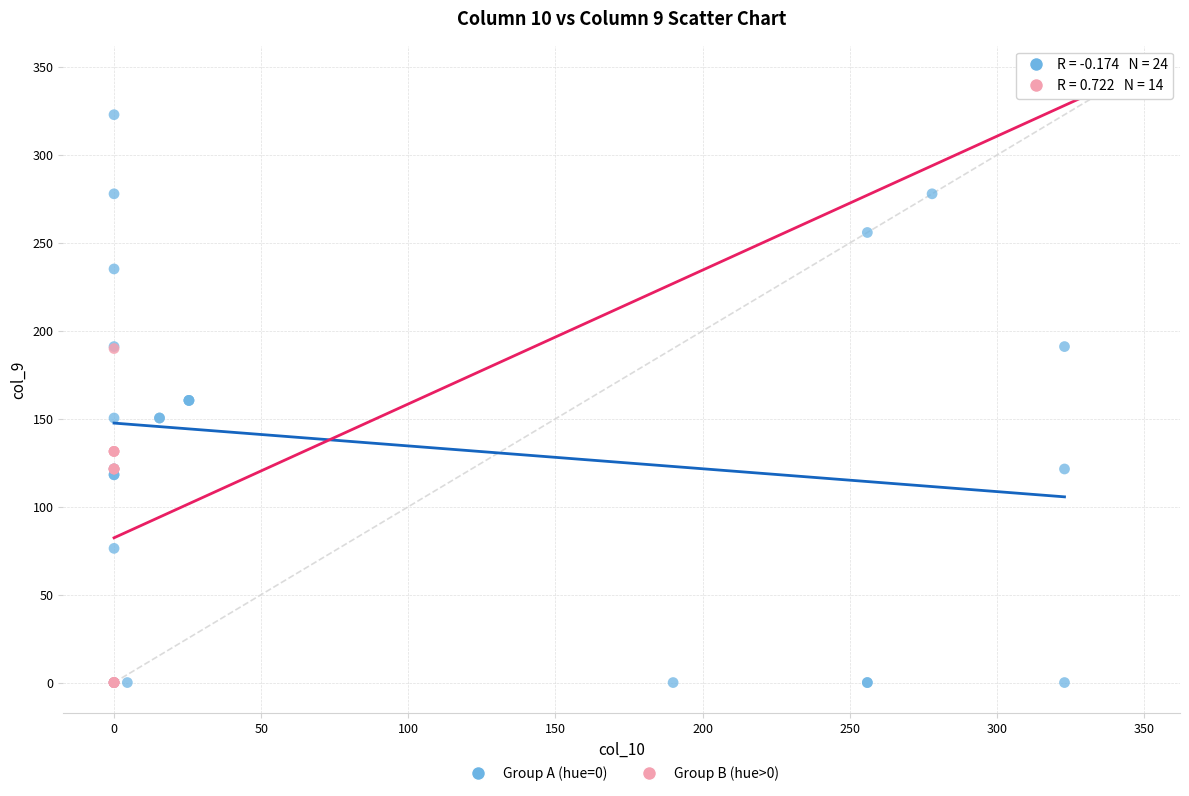

Which series contains the highest Y value?

Group B (hue>0)